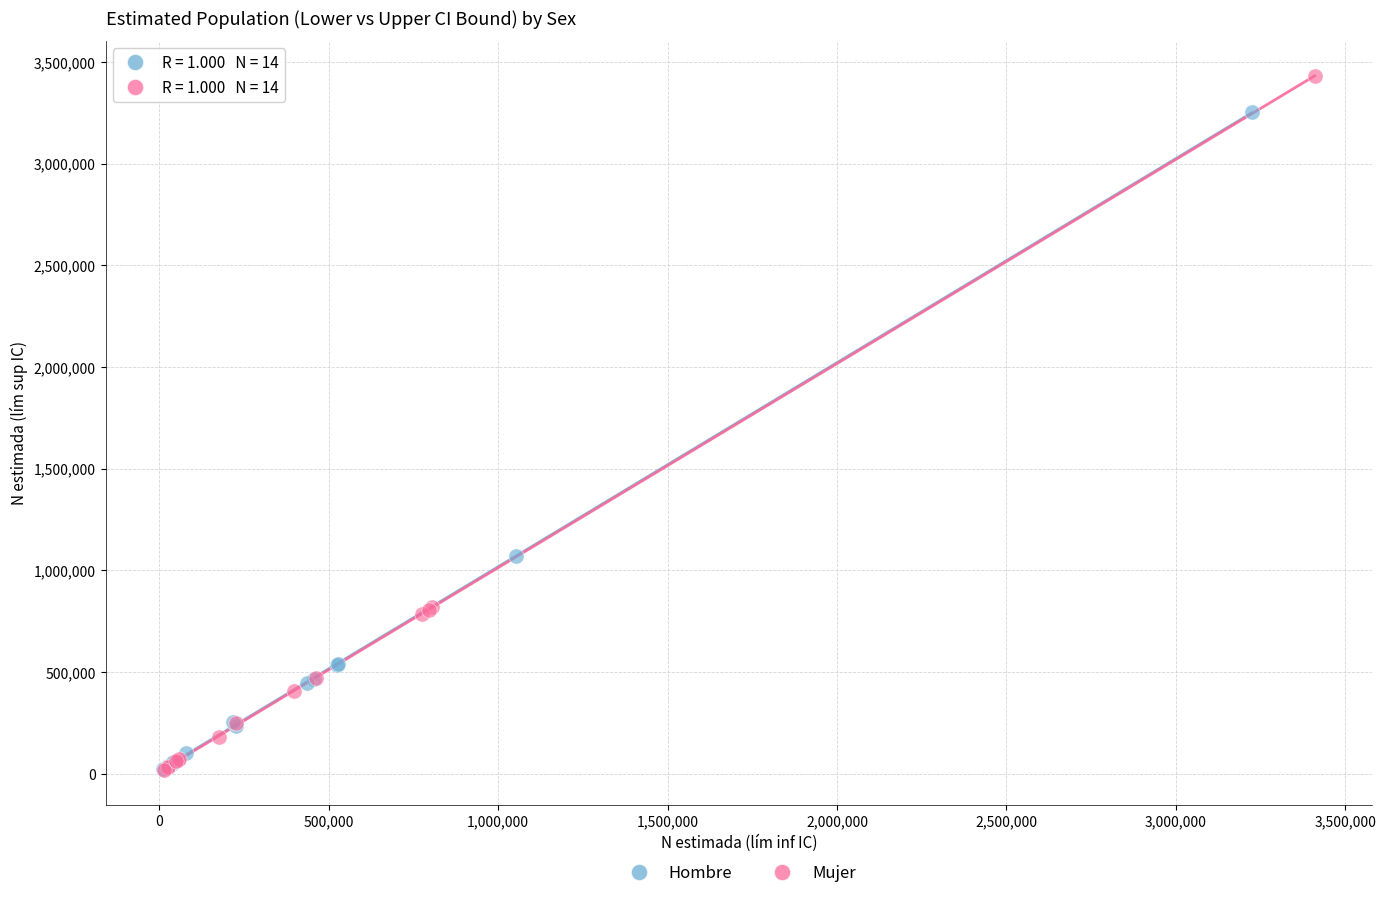

Which series reaches the maximum Y coordinate?

Mujer